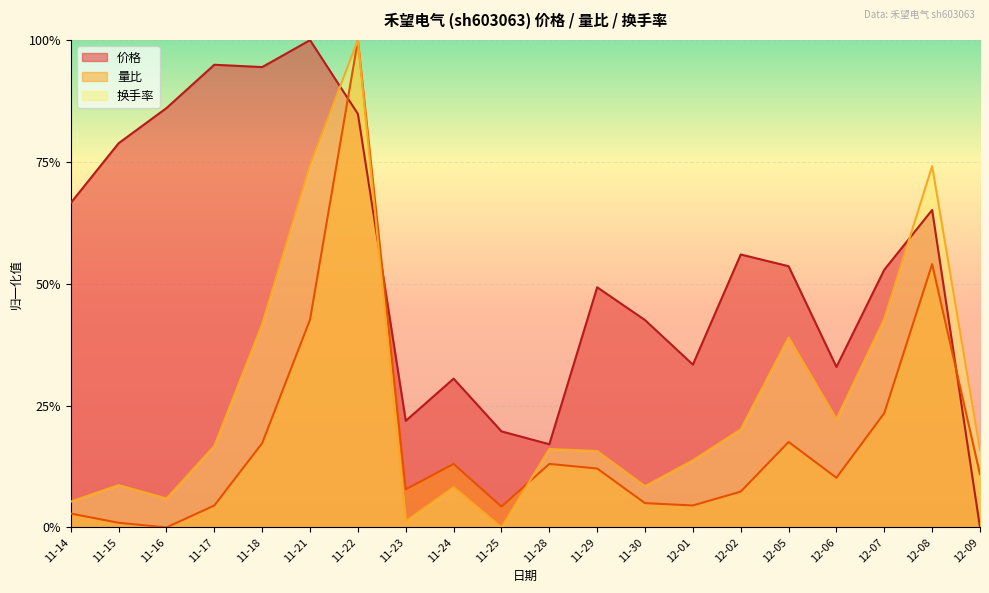

Where is 换手率 nearest to the value 0?

11-25